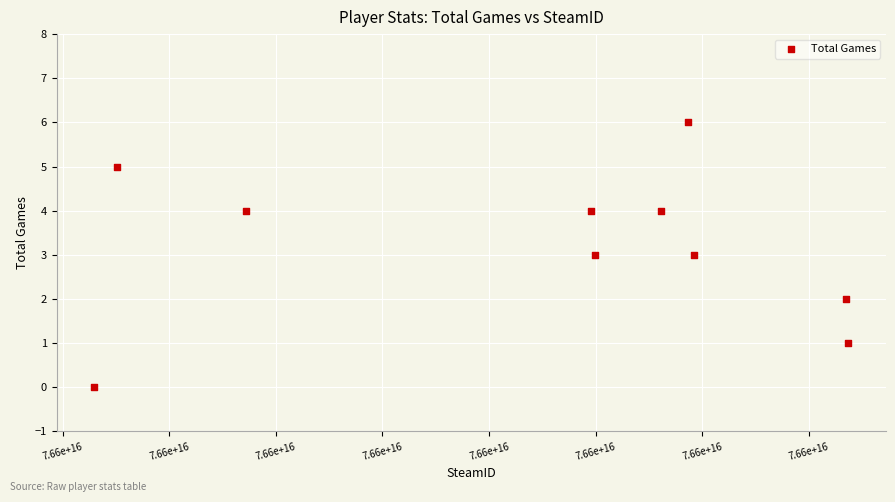

What is the range of Y values (max minus min)?

6